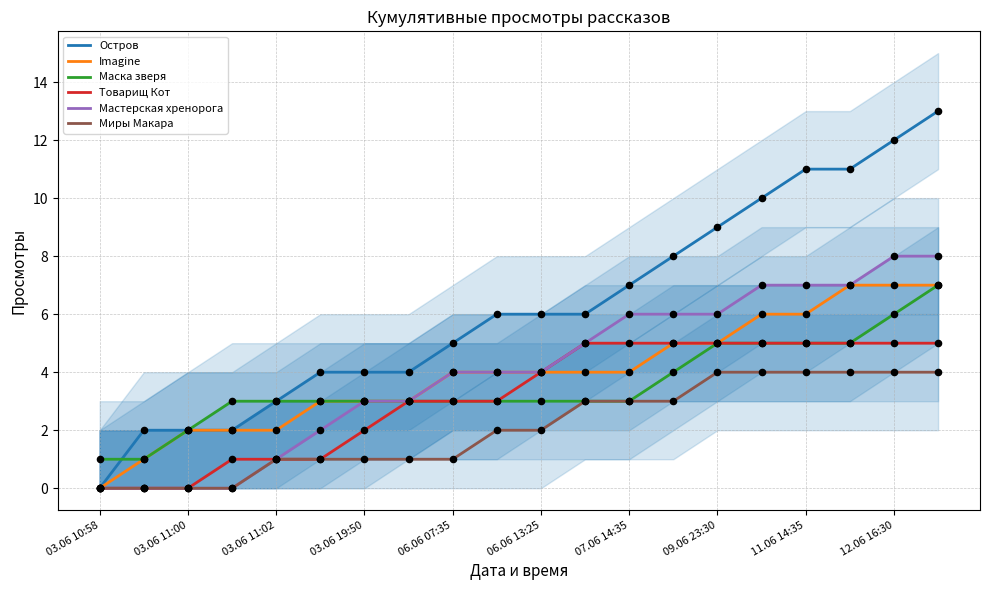

Which series has the largest total across all categories?

Остров